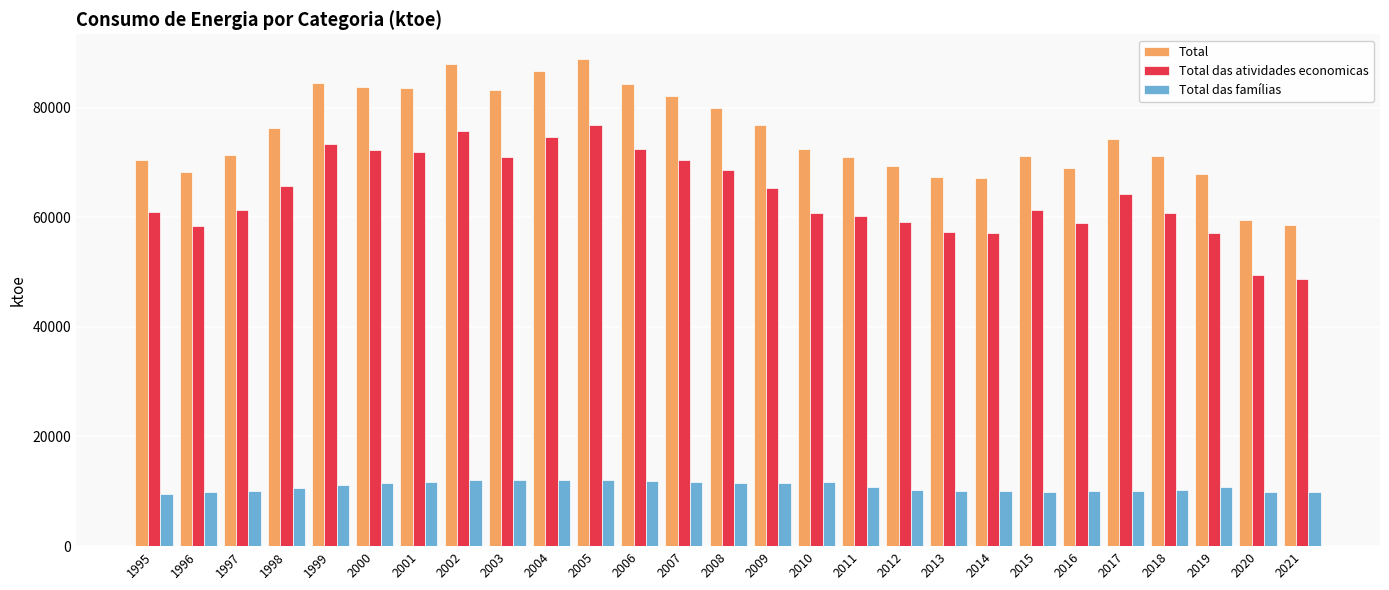

What is the difference between the highest and lowest values at 2010?

60688.5